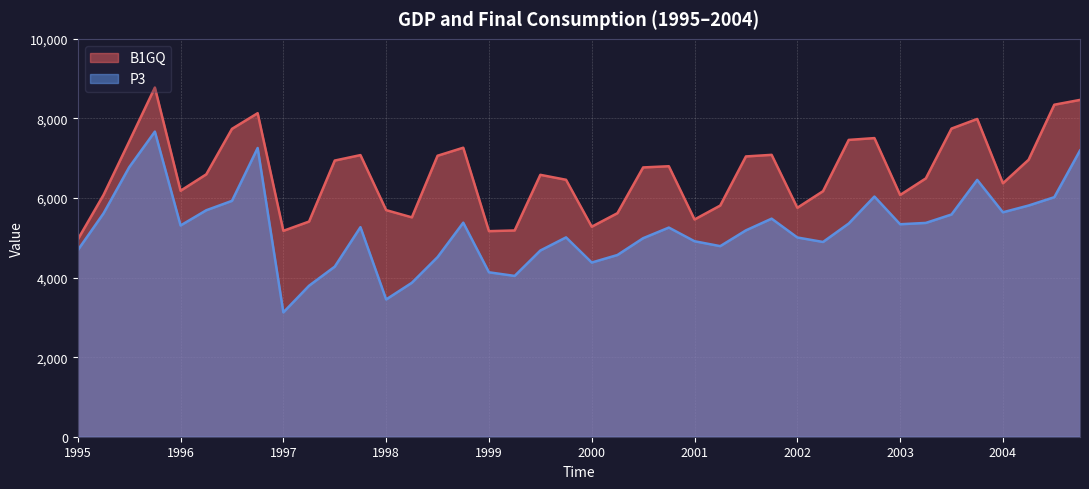

Which series has the largest range (max minus min)?

P3